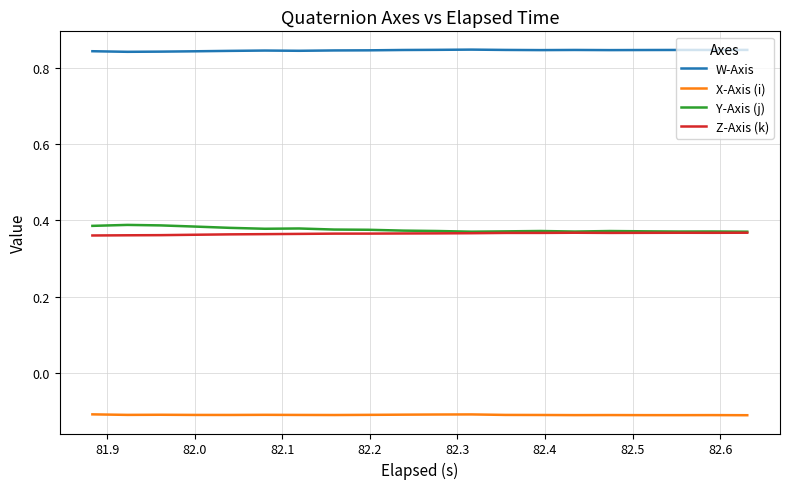

Which series has the largest total across all categories?

W-Axis